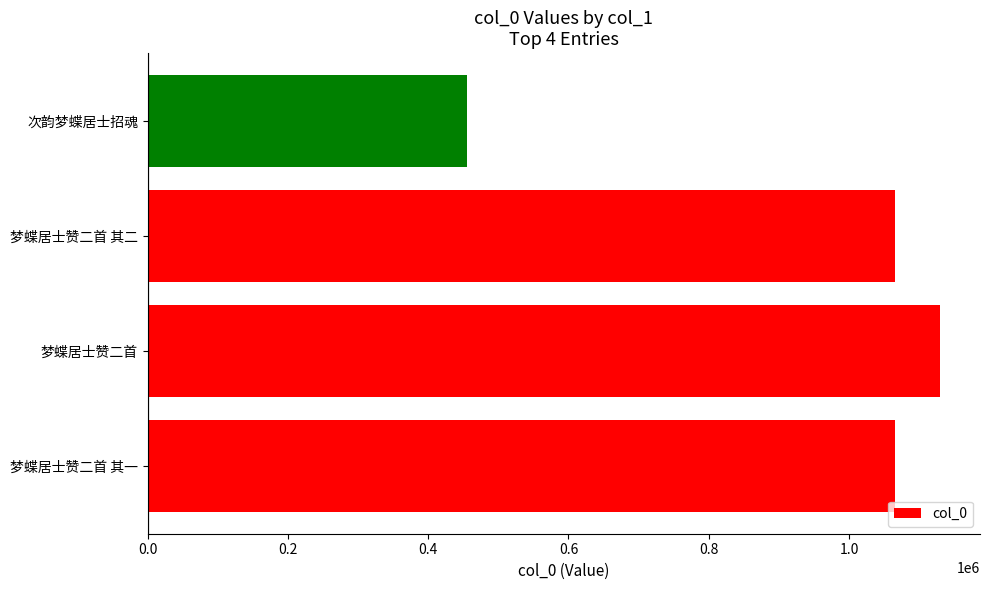

How many data points are less than 1065343?

2